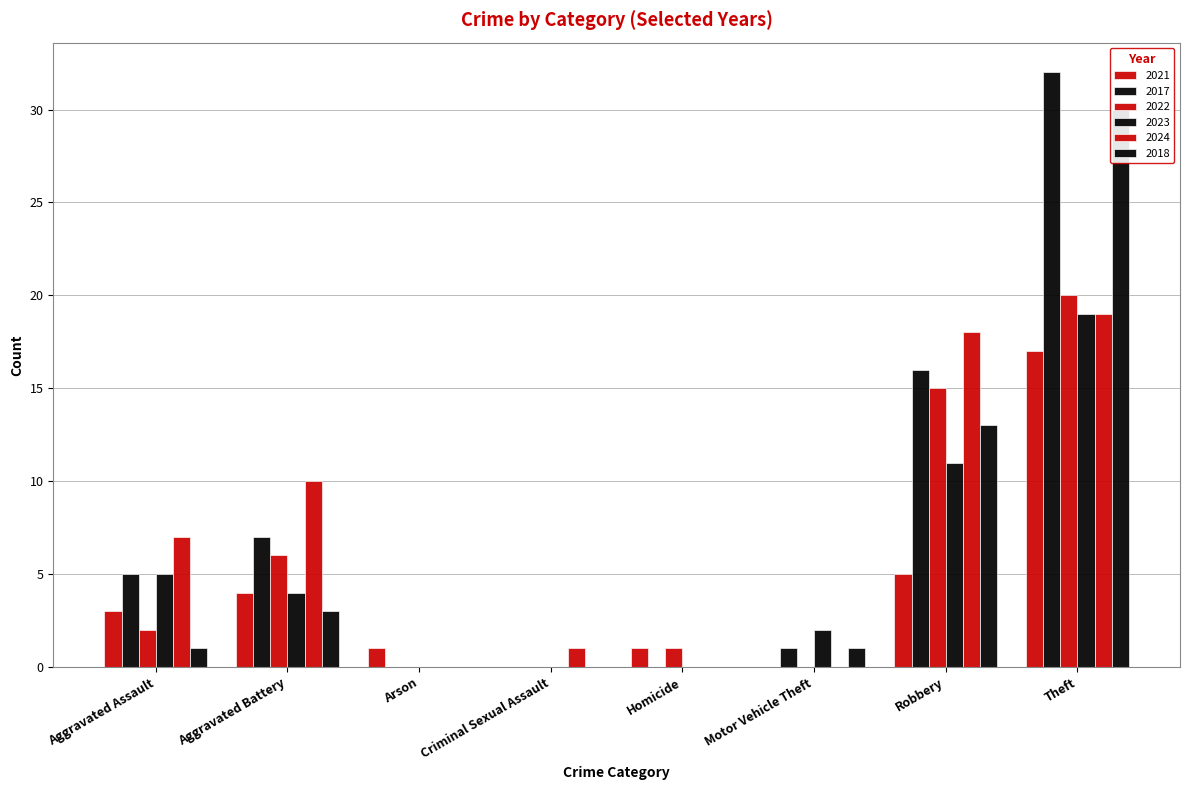

True or false: 2023 has a value of 6 at Aggravated Battery.

False